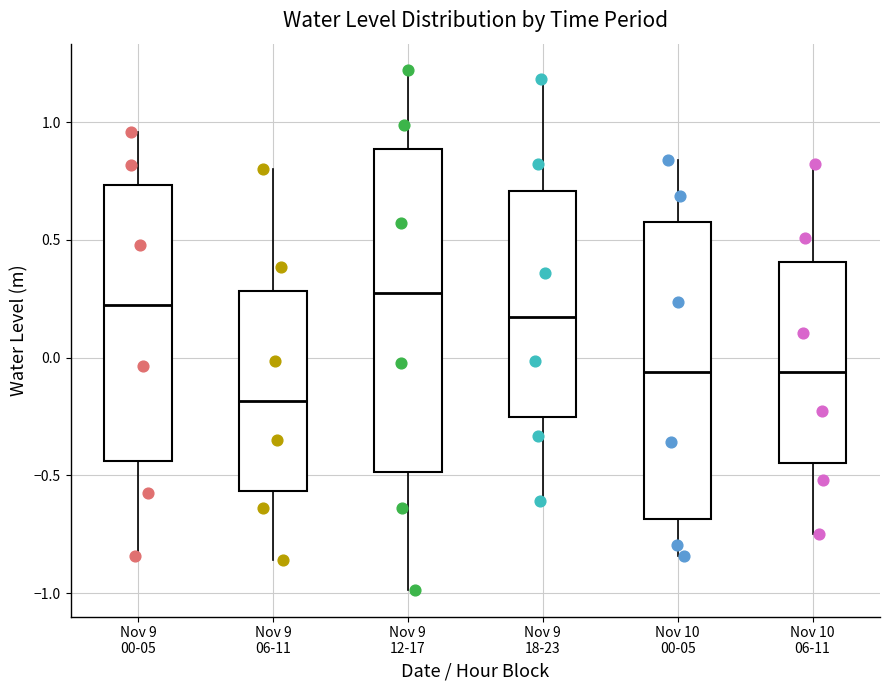

Reading left to right, read every box against the y-axis: the position of its median line, the range the box covers, and the ends of its whiskers. The values are not printed on the chart, so give them approximately, as read against the axis.

Nov 9 00-05: median 0.20, box -0.45 to 0.75, whiskers -0.85 to 0.95
Nov 9 06-11: median -0.20, box -0.55 to 0.30, whiskers -0.85 to 0.80
Nov 9 12-17: median 0.30, box -0.50 to 0.90, whiskers -1.00 to 1.20
Nov 9 18-23: median 0.15, box -0.25 to 0.70, whiskers -0.60 to 1.20
Nov 10 00-05: median -0.05, box -0.70 to 0.55, whiskers -0.85 to 0.85
Nov 10 06-11: median -0.05, box -0.45 to 0.40, whiskers -0.75 to 0.80